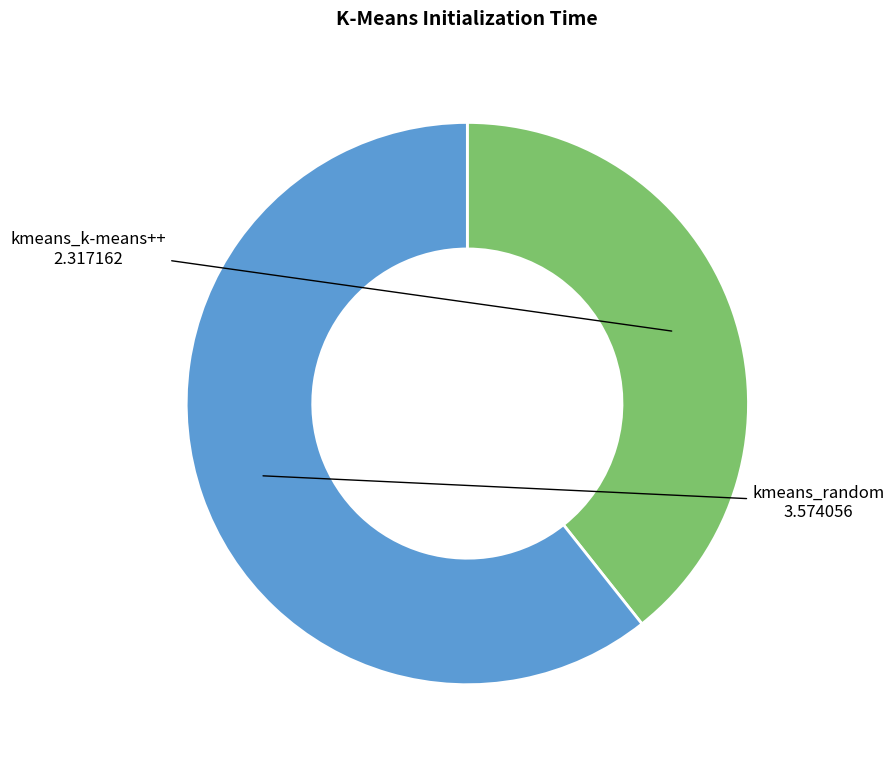

Is there any slice that represents more than half of the pie?

Yes